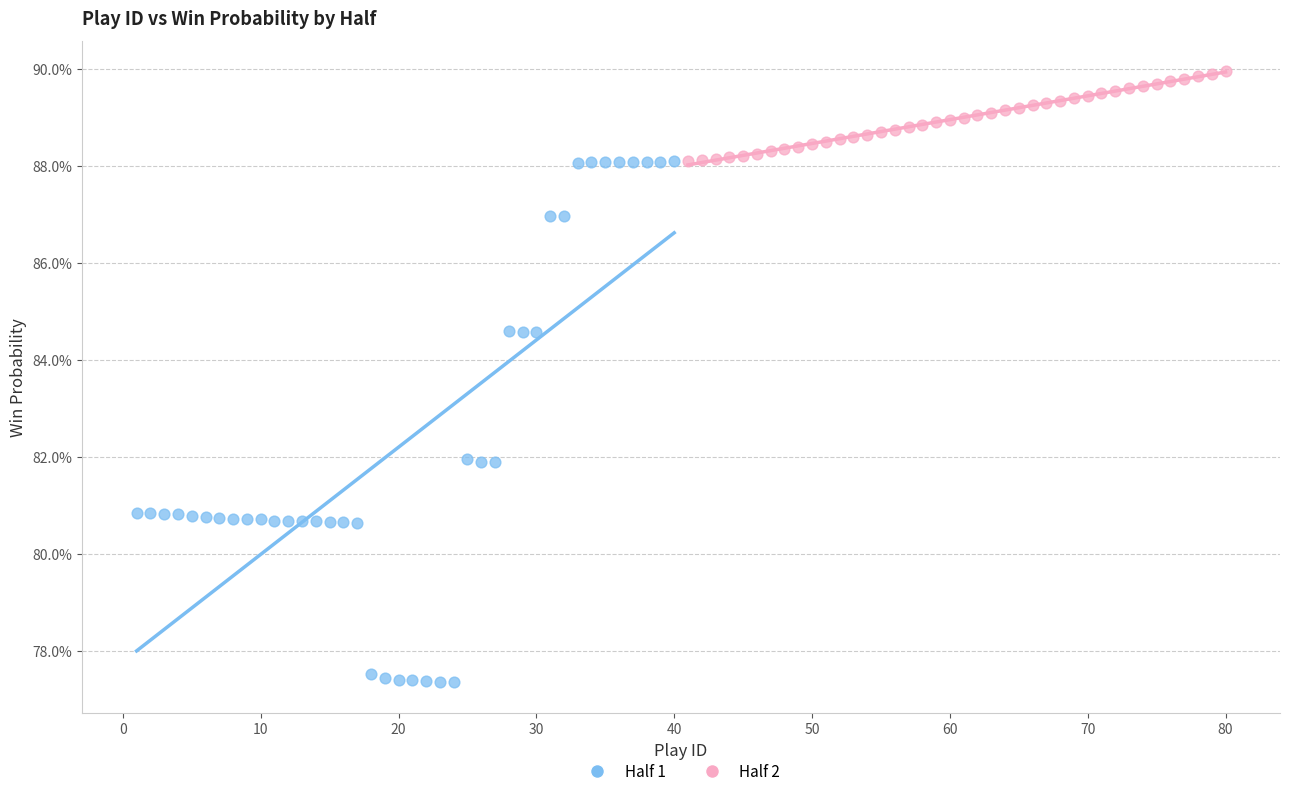

Which series has the largest Y range (max minus min)?

Half 1